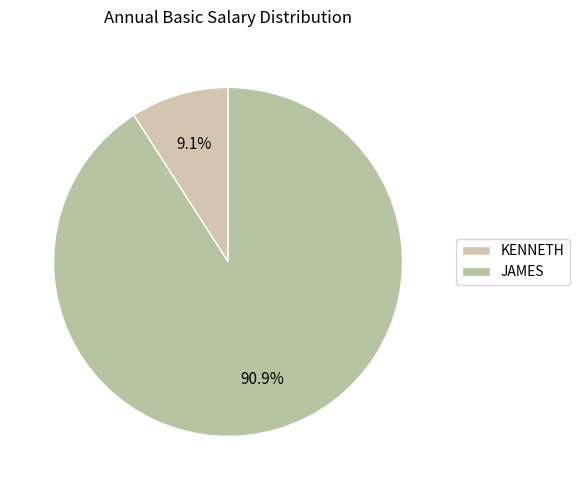

What percentage do KENNETH and JAMES together represent?

100.0%